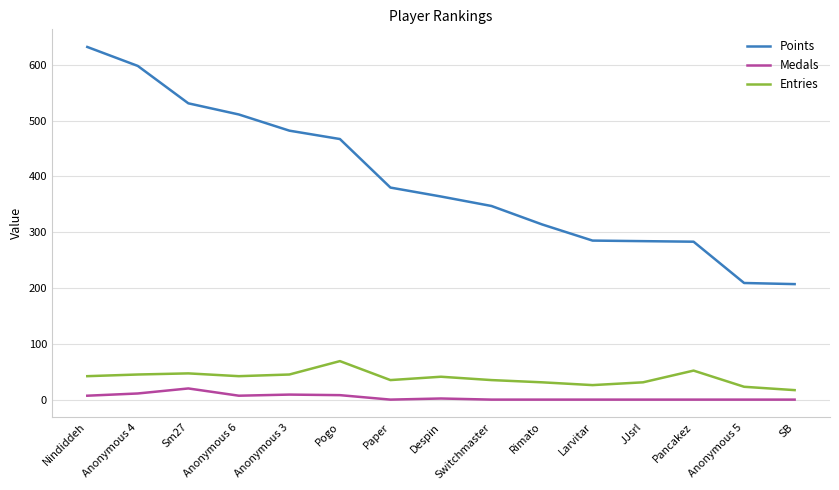

What is the total value across all series at Rimato?

345